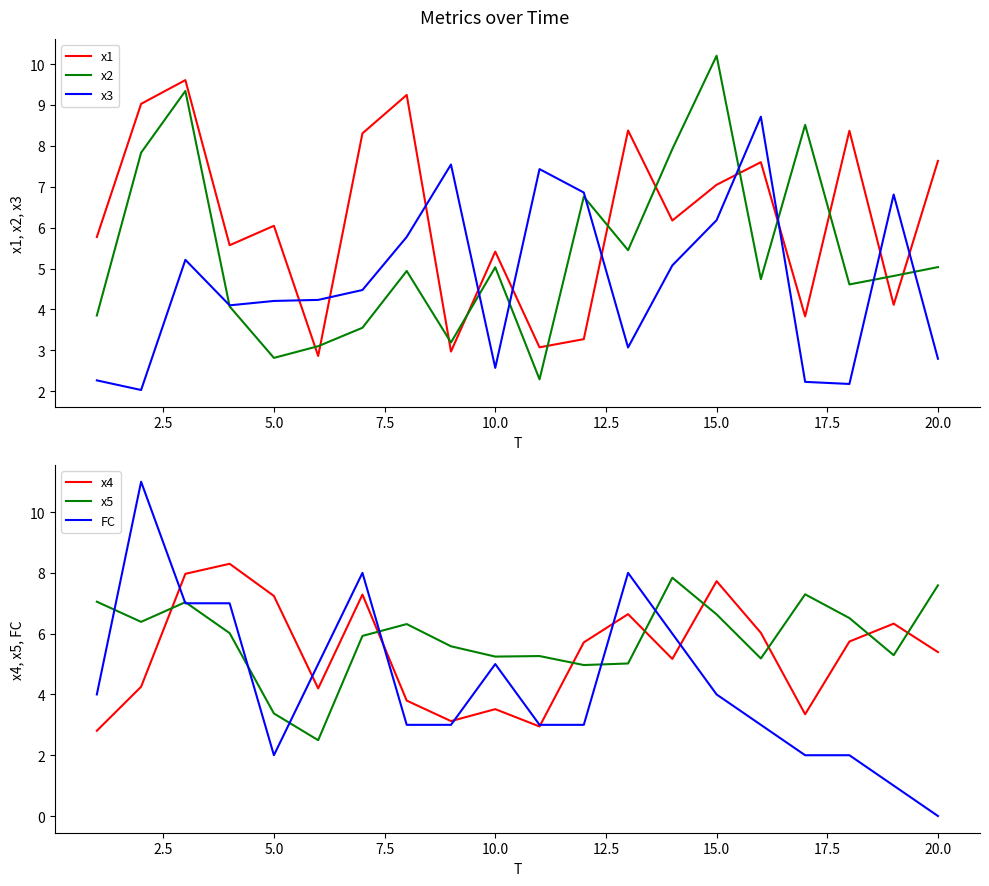

What is the maximum value for x1?

9.6